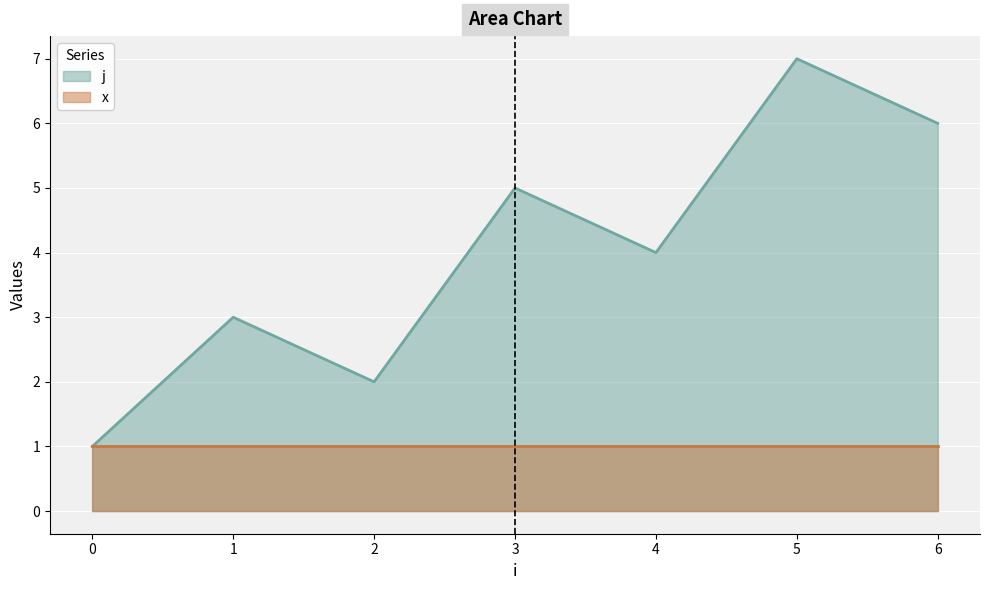

Reading right to left, extract all data points from this chart.

6=6	5=7	4=4	3=5	2=2	1=3	0=1